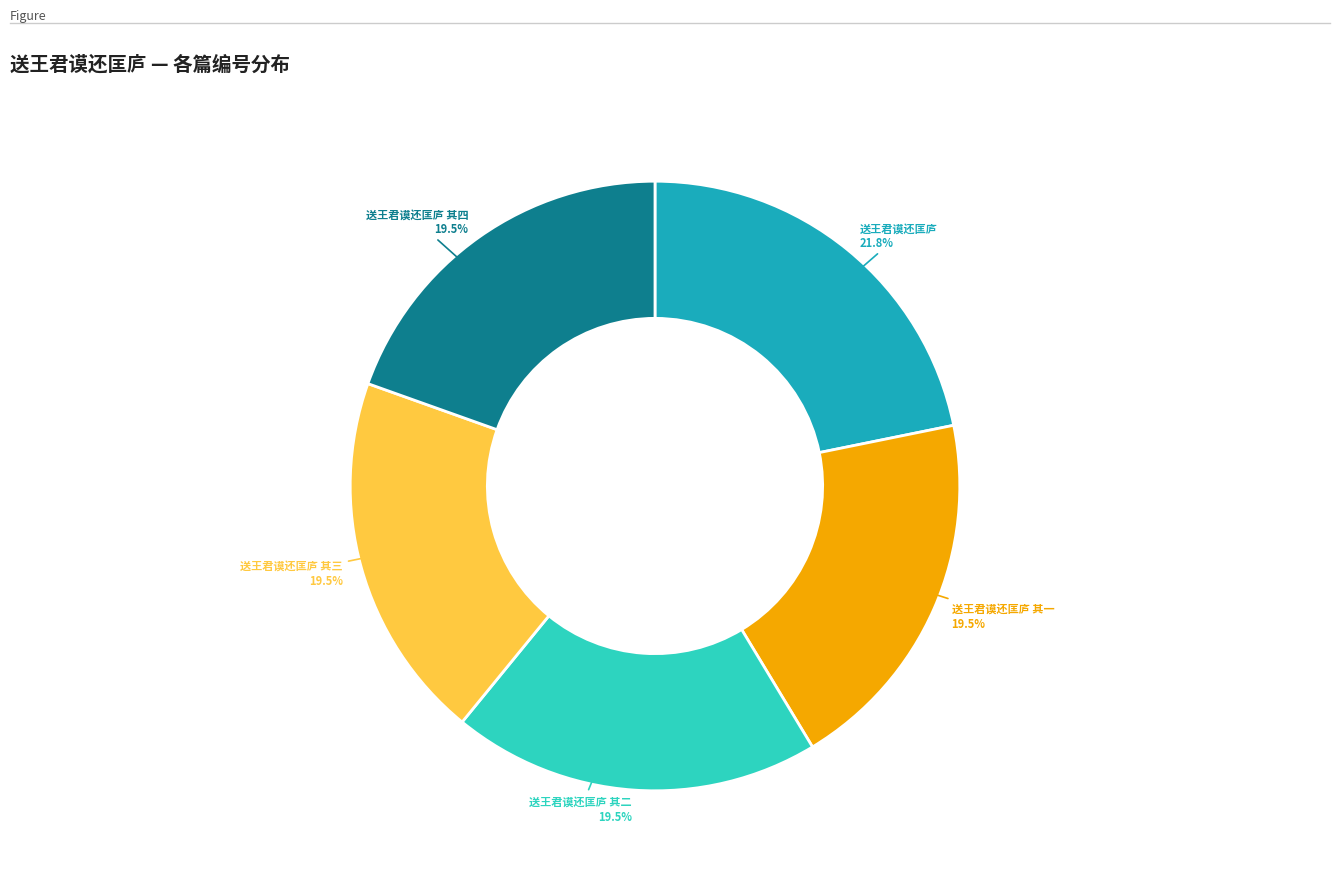

Does 送王君谟还匡庐 其二 represent more than half of the total?

No